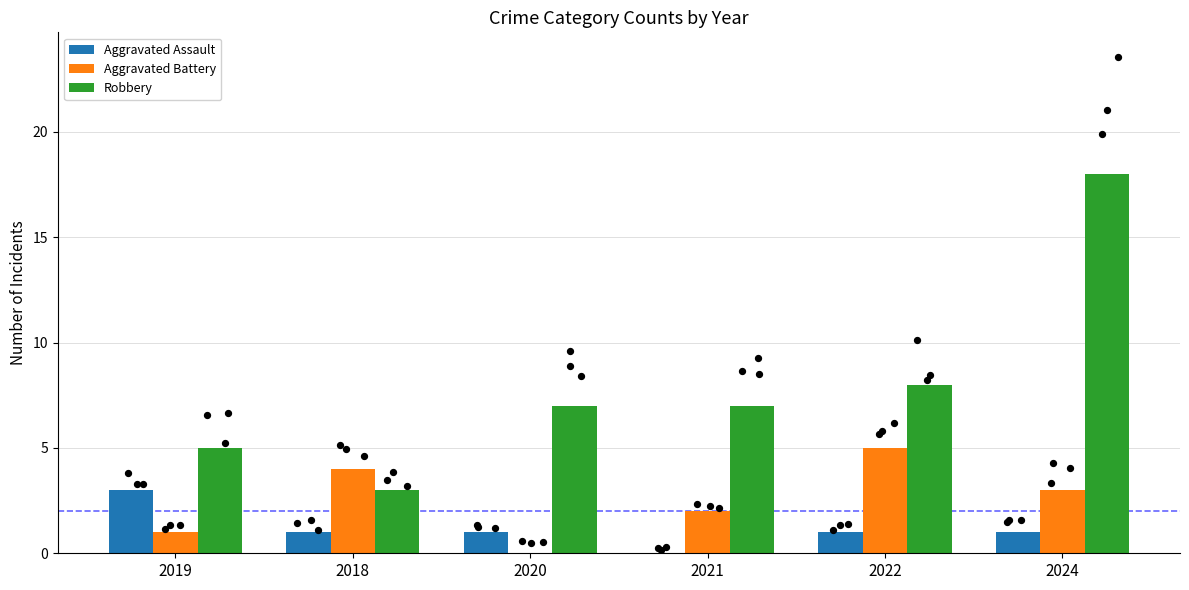

Is the value of Aggravated Battery at 2019 greater than the value of Aggravated Assault at 2024?

No